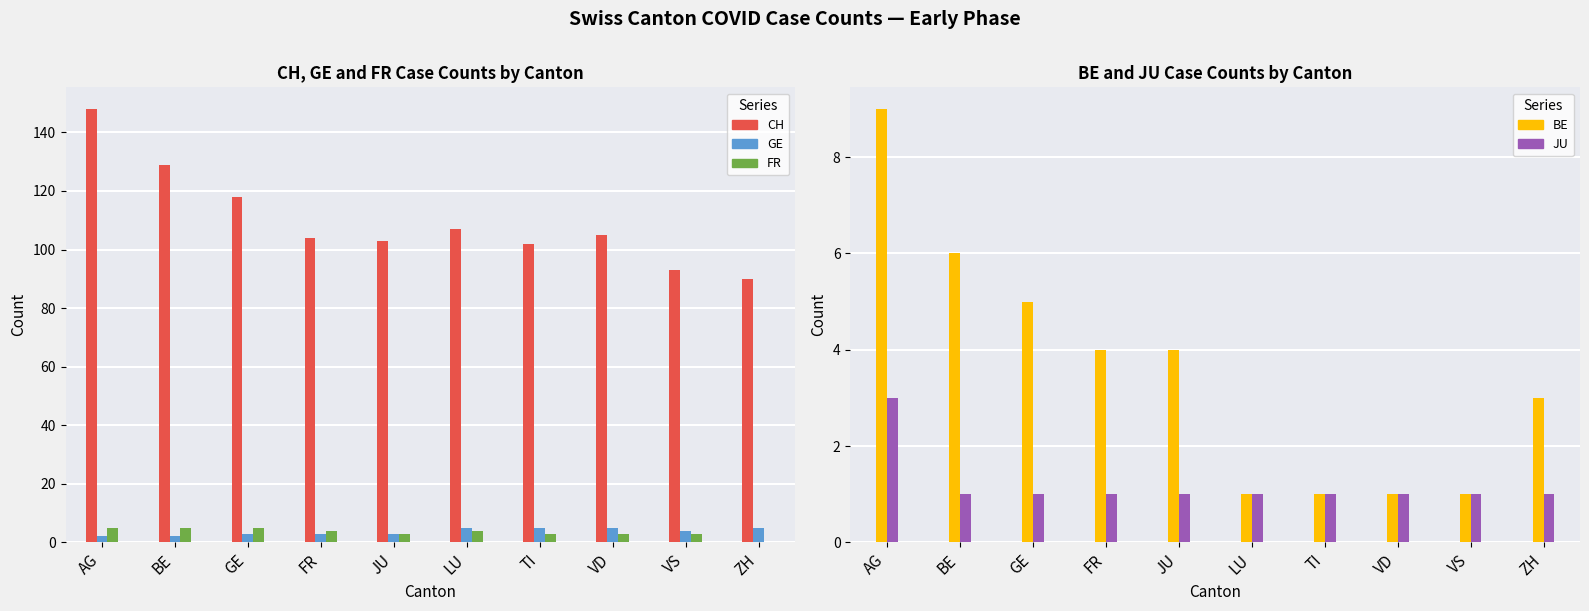

How many groups of bars are there?

10